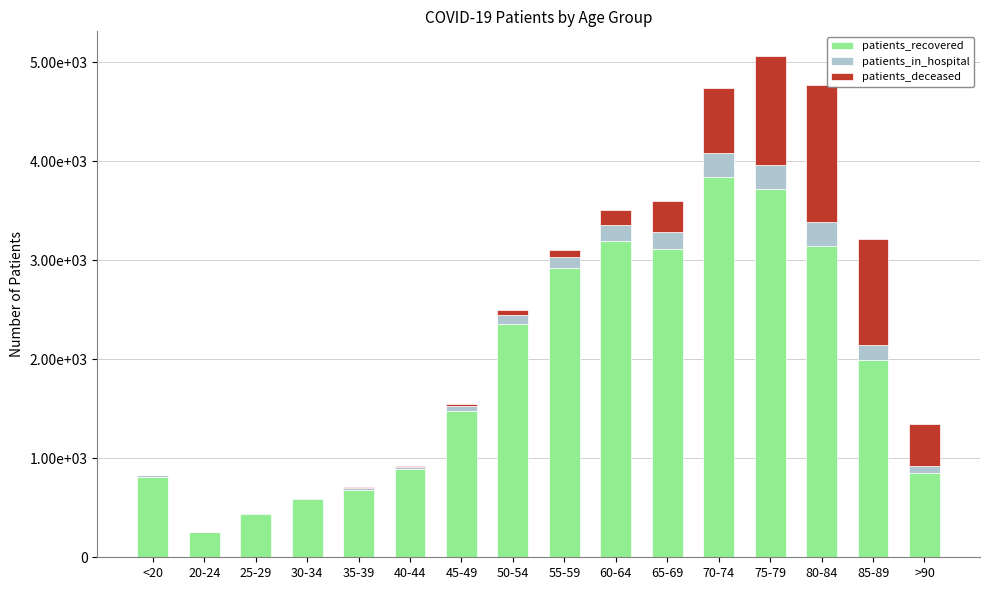

What are all the series names shown in the legend?

patients_recovered, patients_in_hospital, patients_deceased